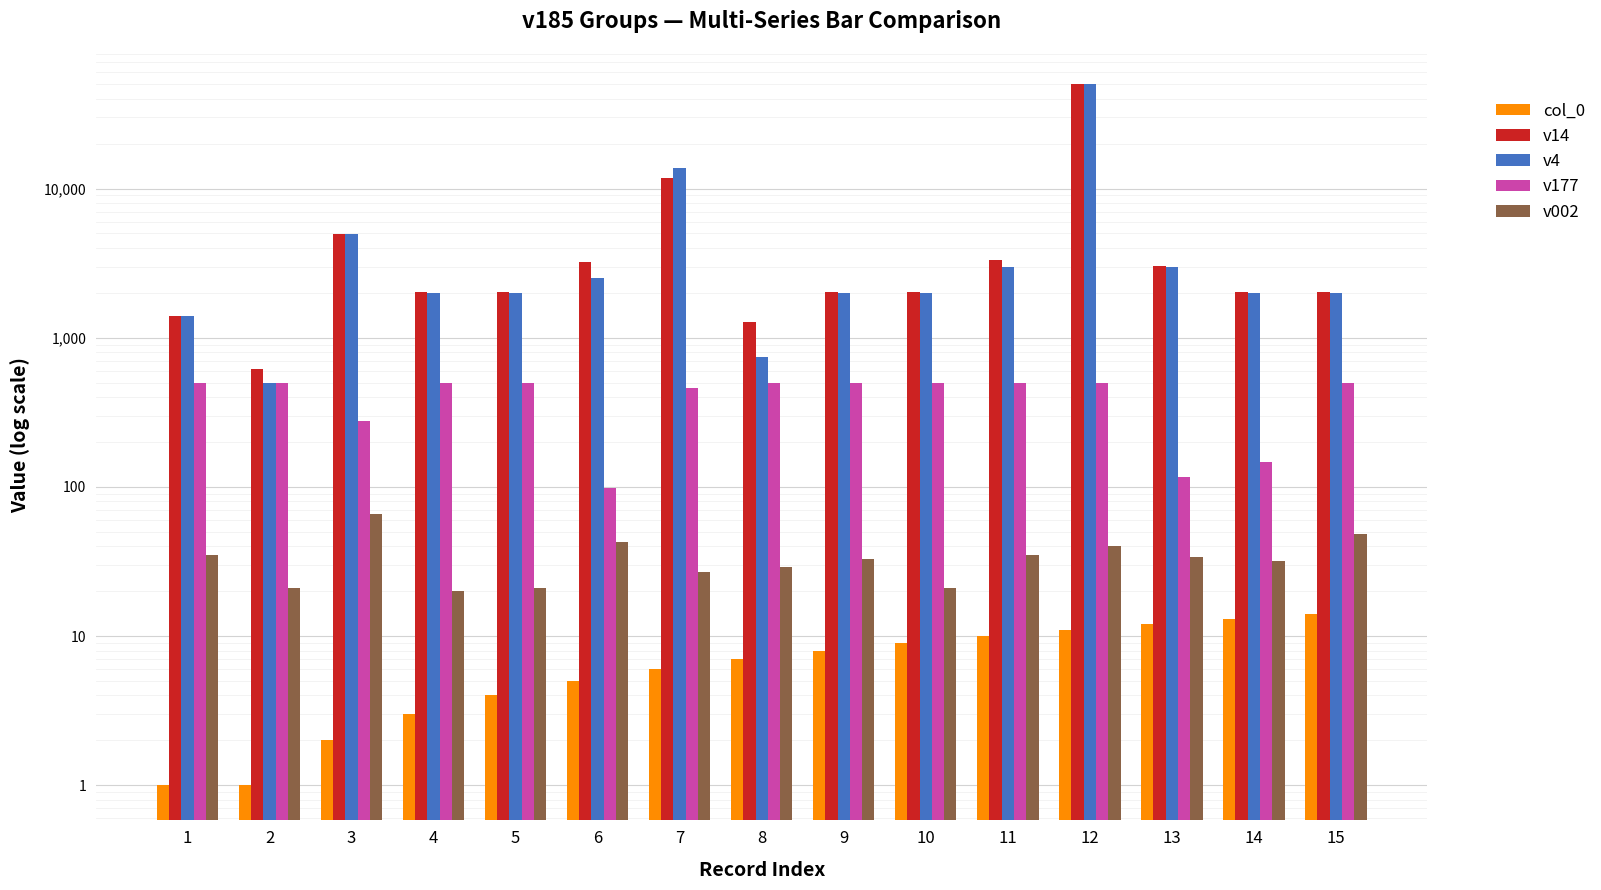

What is the value of the v14 bar at the 6th from the left?

3225.4